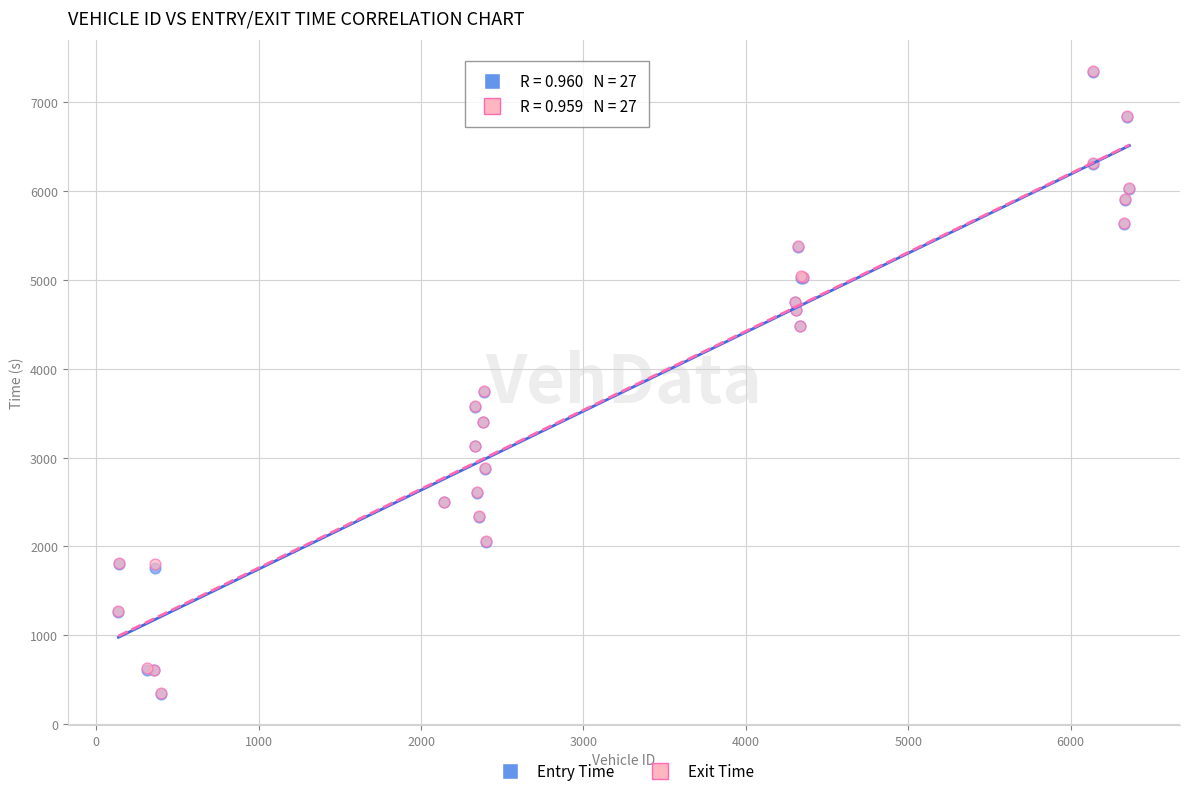

What are all the series names shown in the legend?

Entry Time, Exit Time